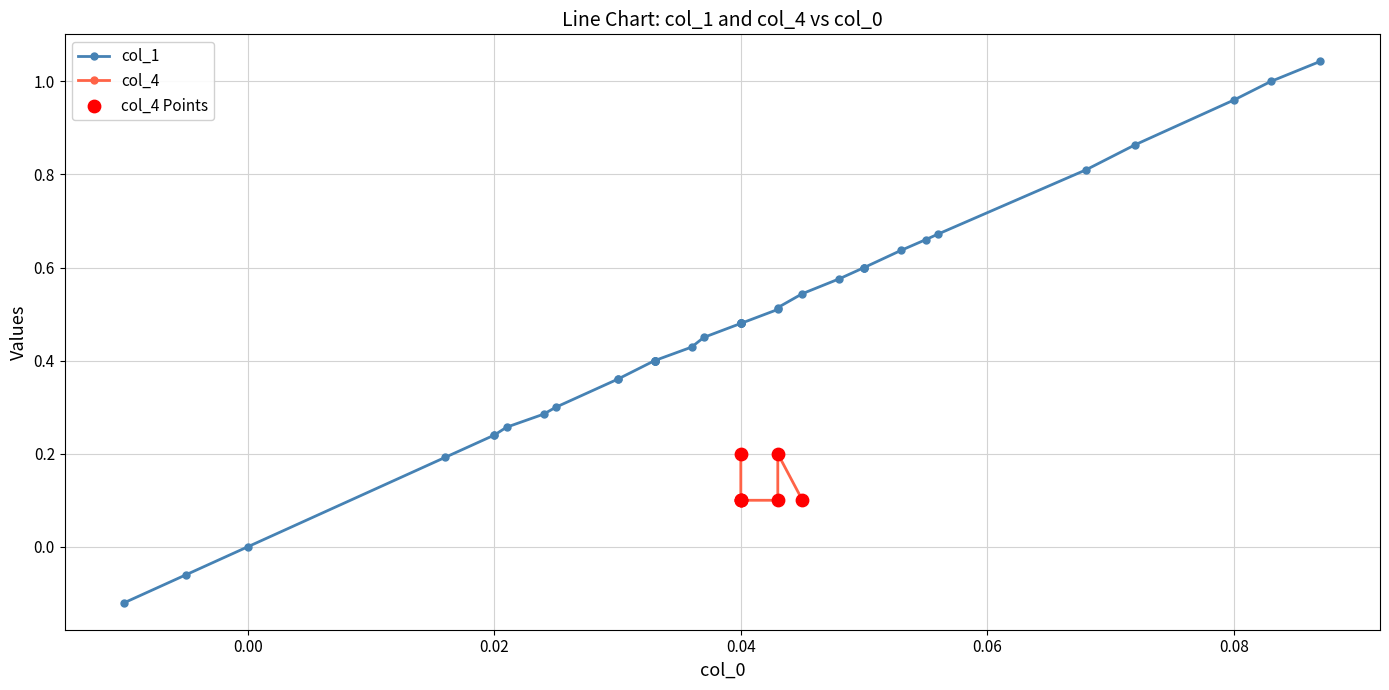

What is the change in value from x to 20?

+0.6